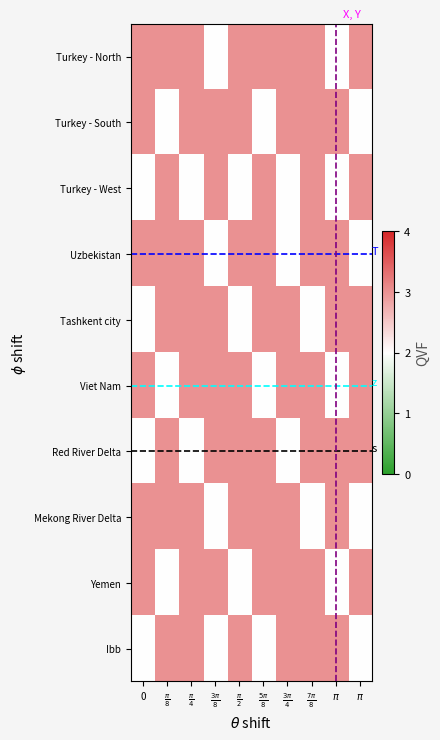

Which series changed the most between $\frac{\pi}{2}$ and $\pi$?

Turkey - North